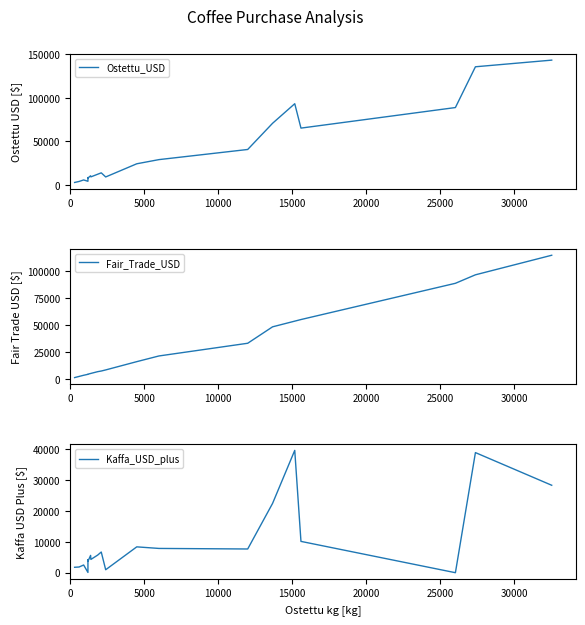

What is the maximum value for Kaffa_USD_plus?

39619.8